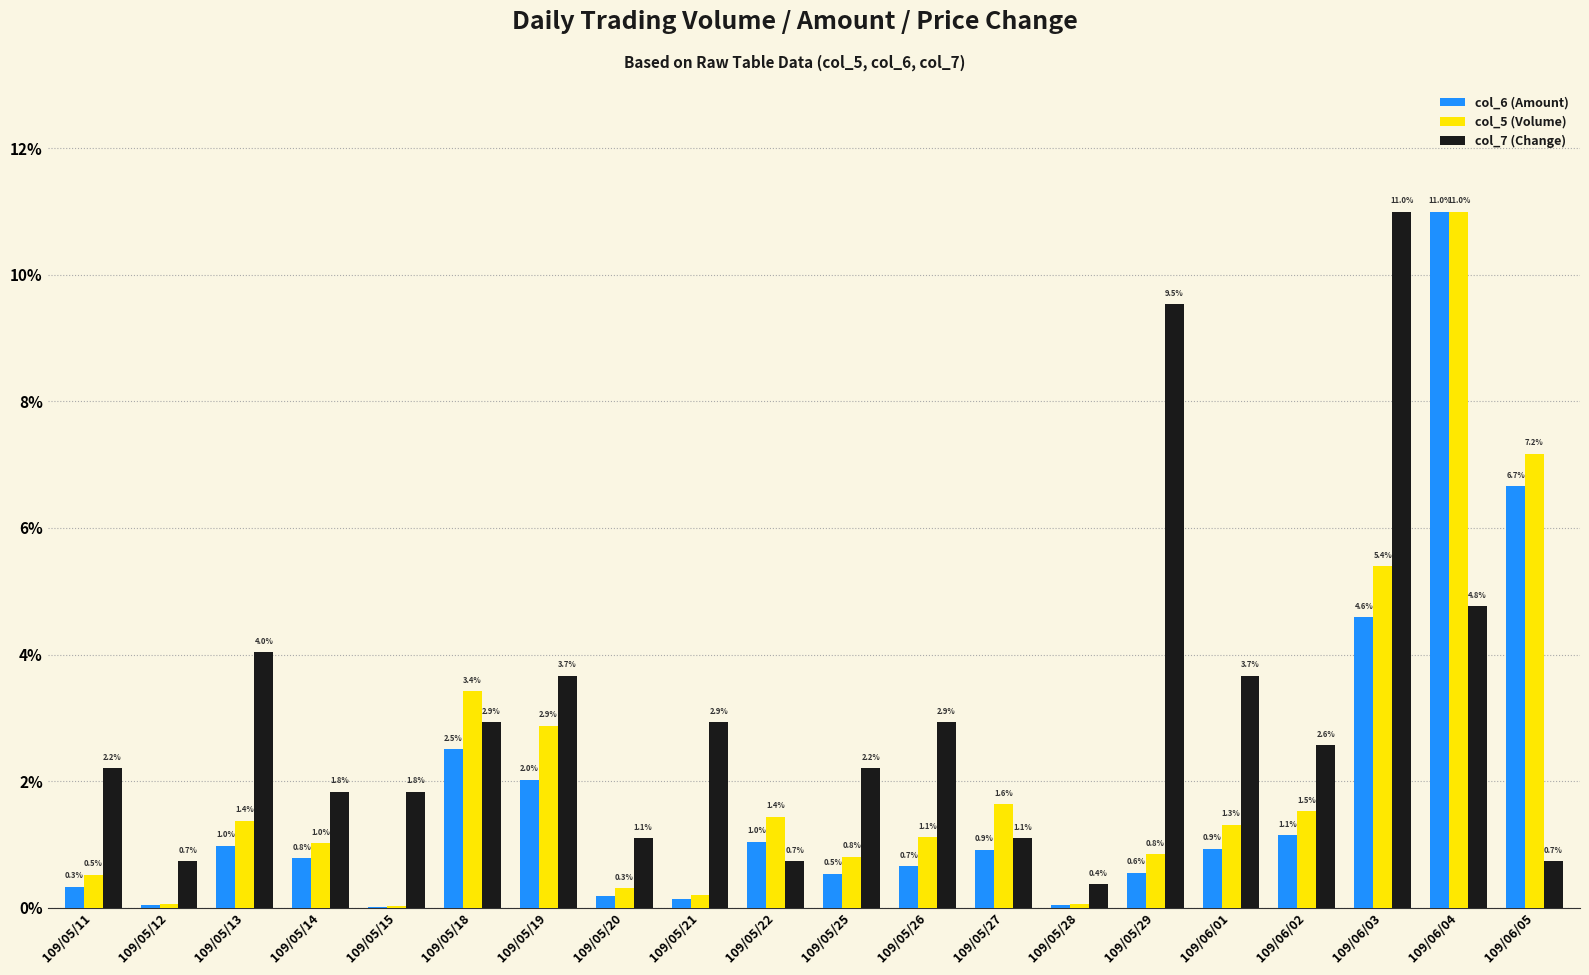

What is the sum of all col_5 (Volume) values?

42.1